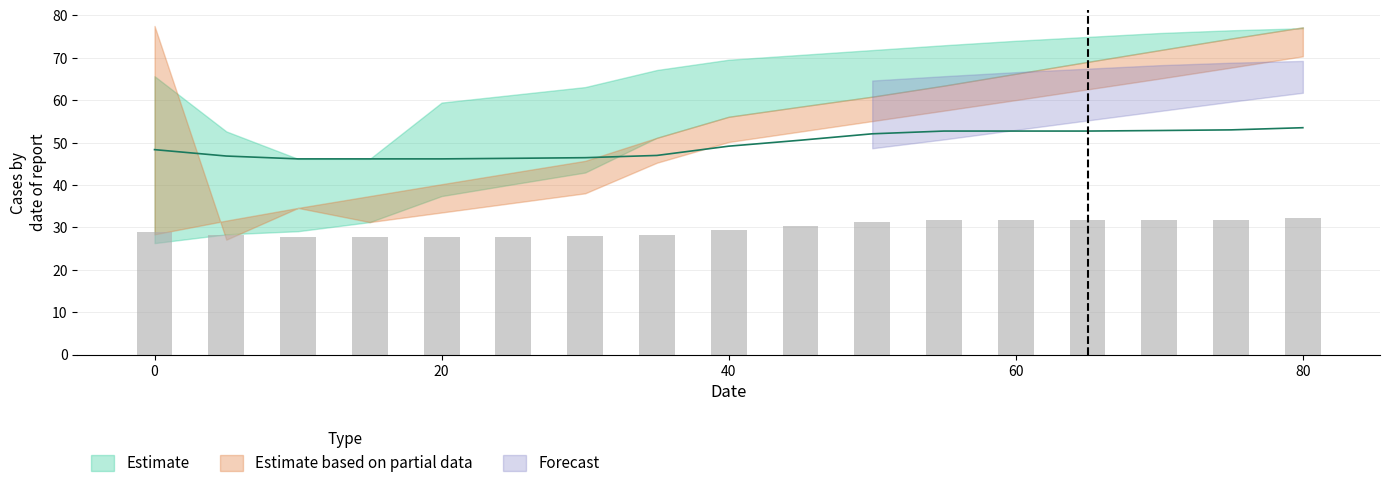

Are the bars grouped side by side (vs. stacked)?

Yes